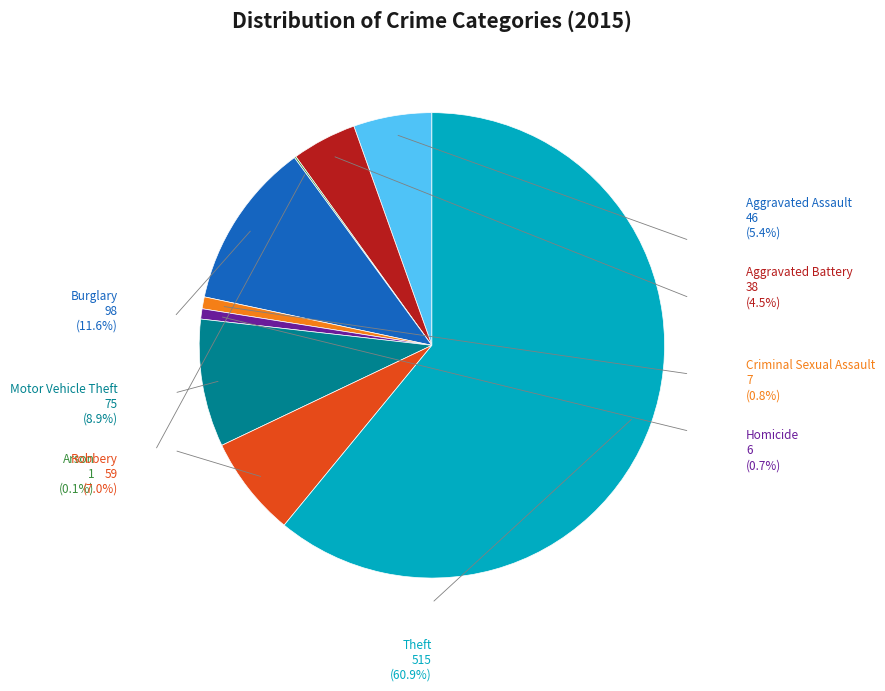

Which category has the biggest portion of the pie?

Theft